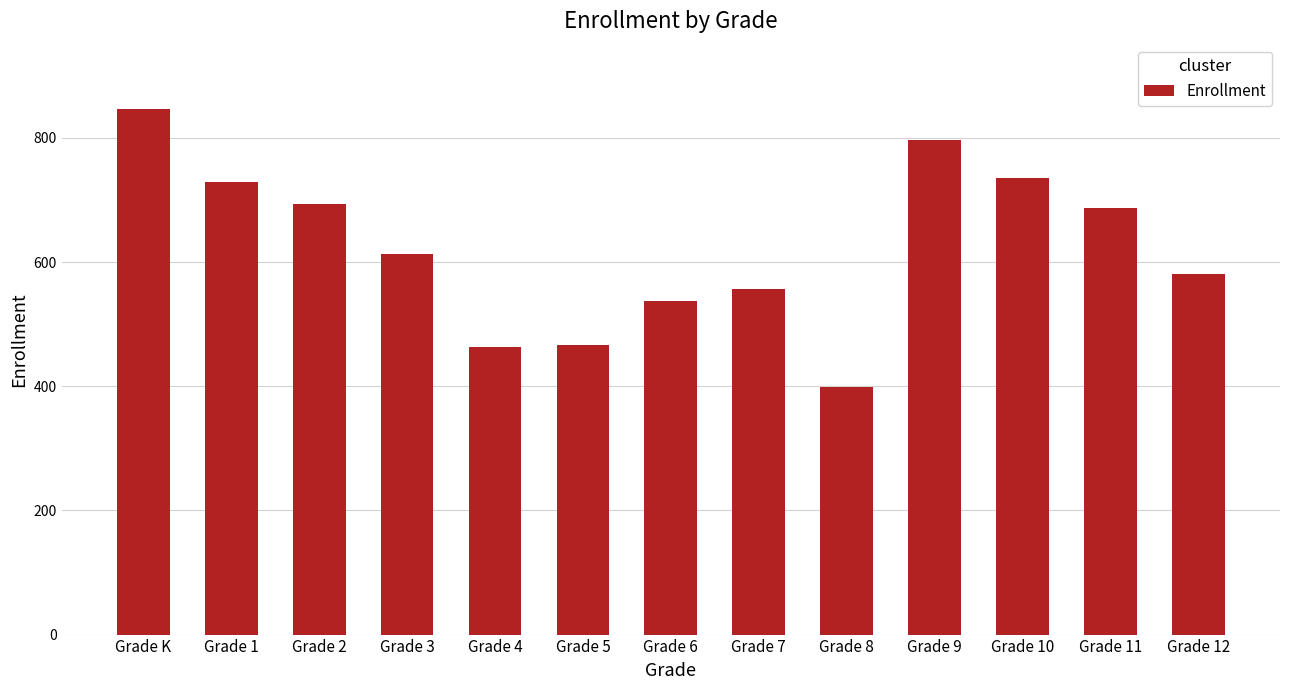

What is the minimum value shown in the chart?

398